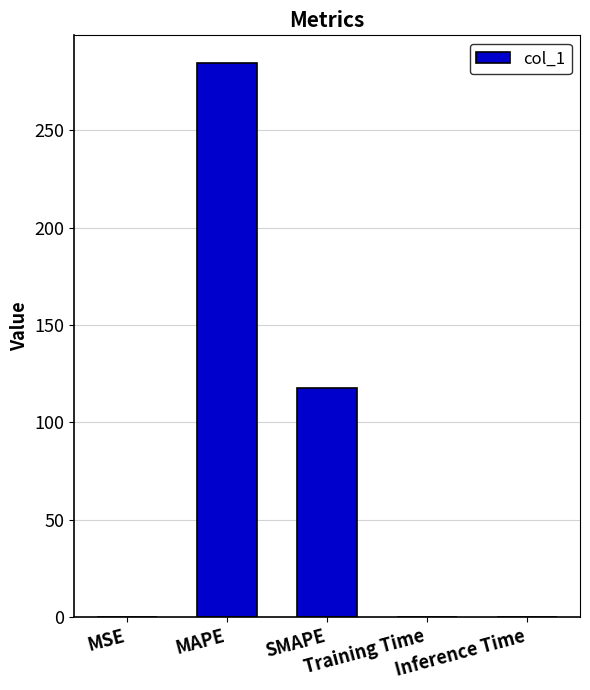

What is the maximum value shown in the chart?

284.4